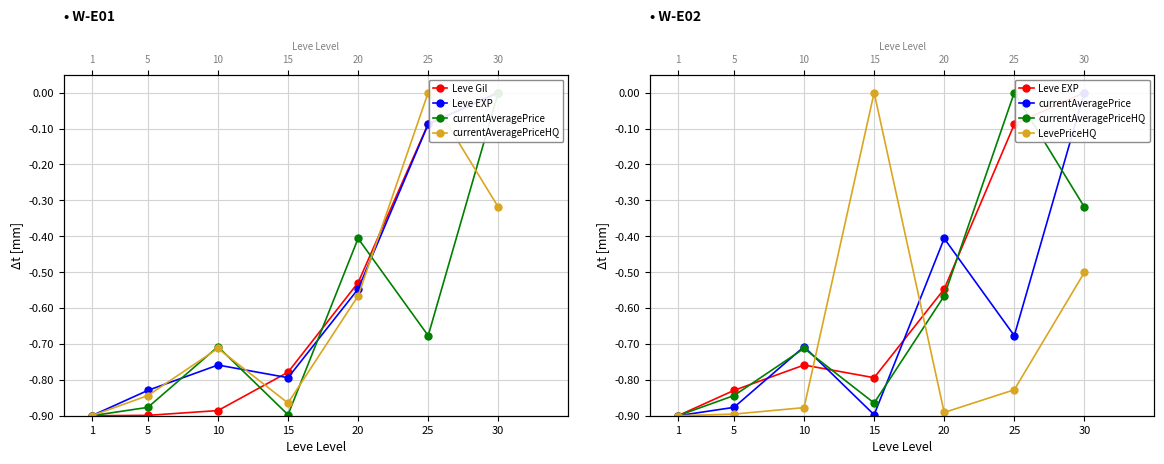

How many data points in LevePriceHQ are less than 0?

6